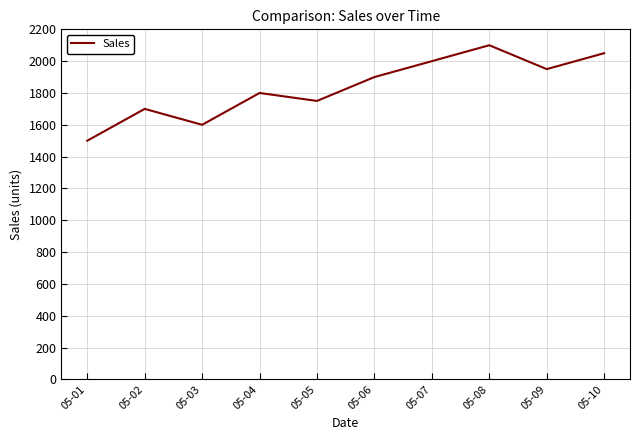

Read the value at 05-06.

1900